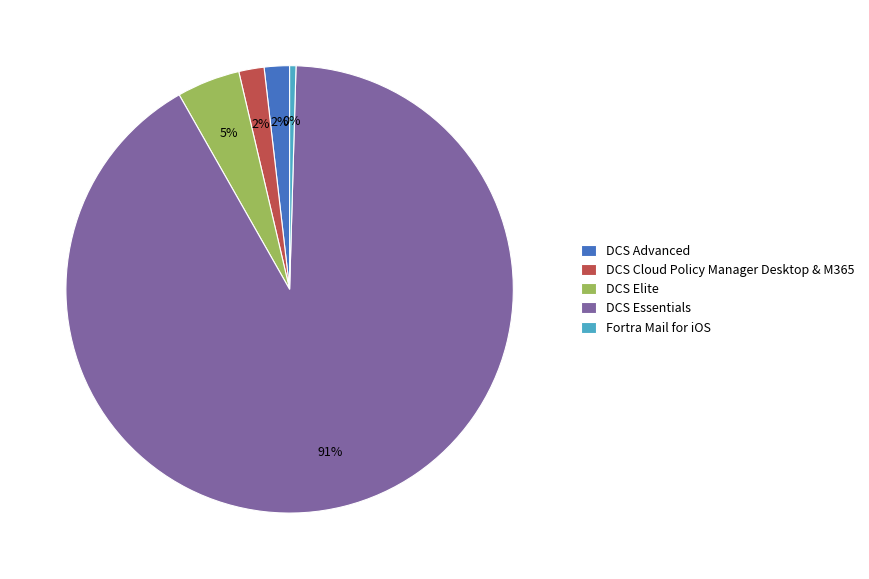

What is the smallest slice in the pie chart?

Fortra Mail for iOS